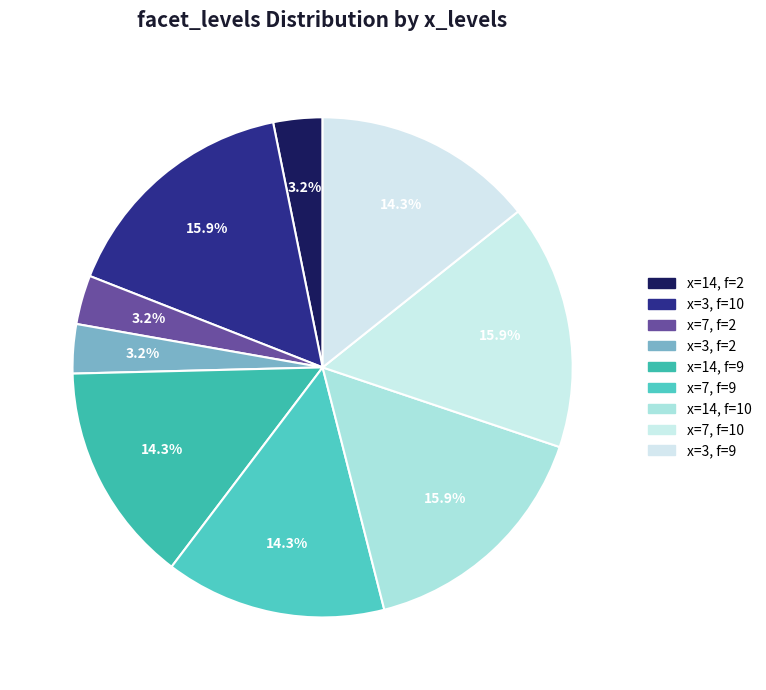

Does any single category account for the majority?

No